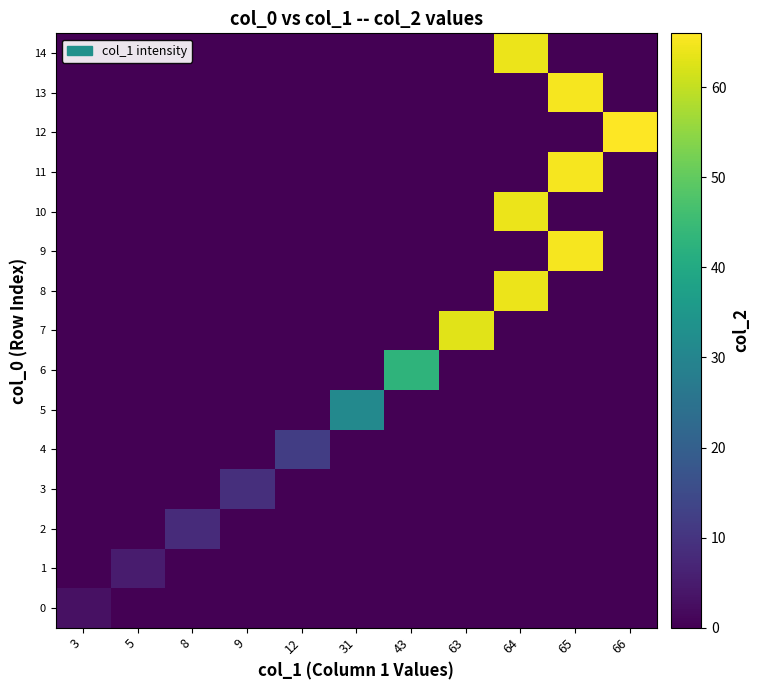

Which series has the widest spread of values?

12